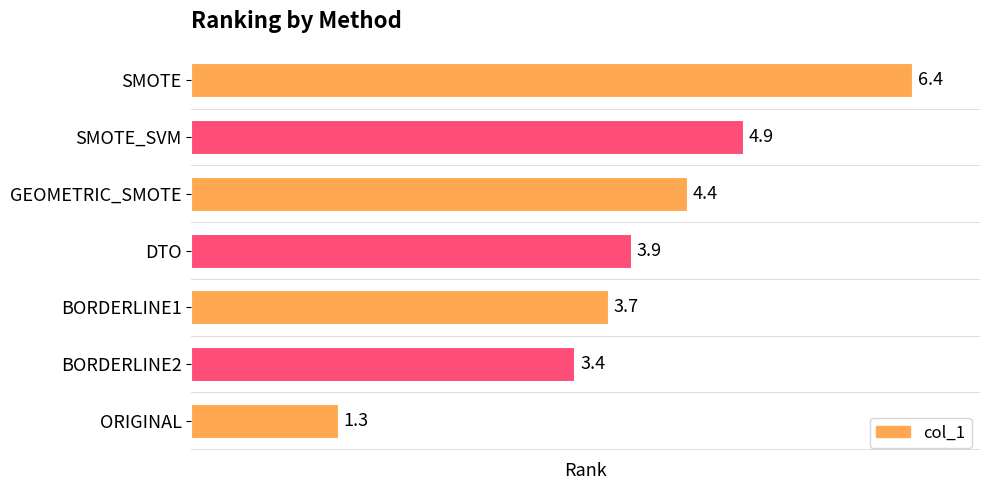

The value at BORDERLINE2 is 3.4. True or false?

True